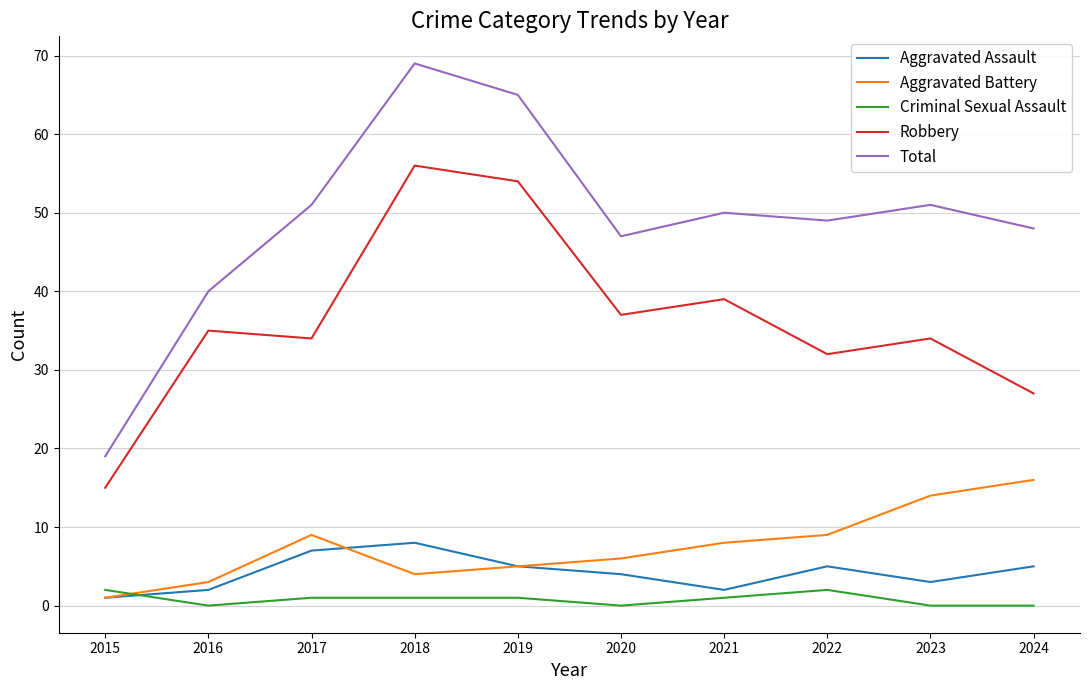

True or false: Aggravated Battery and Robbery cross at least once.

False